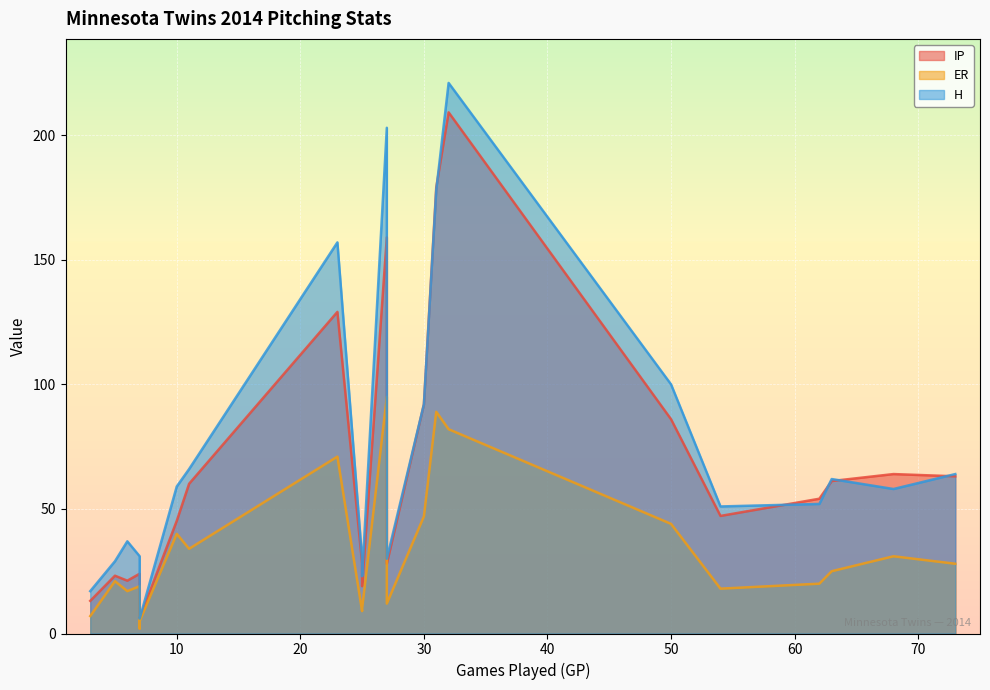

List the series in order of their overall mean, lowest first.

ER, IP, H